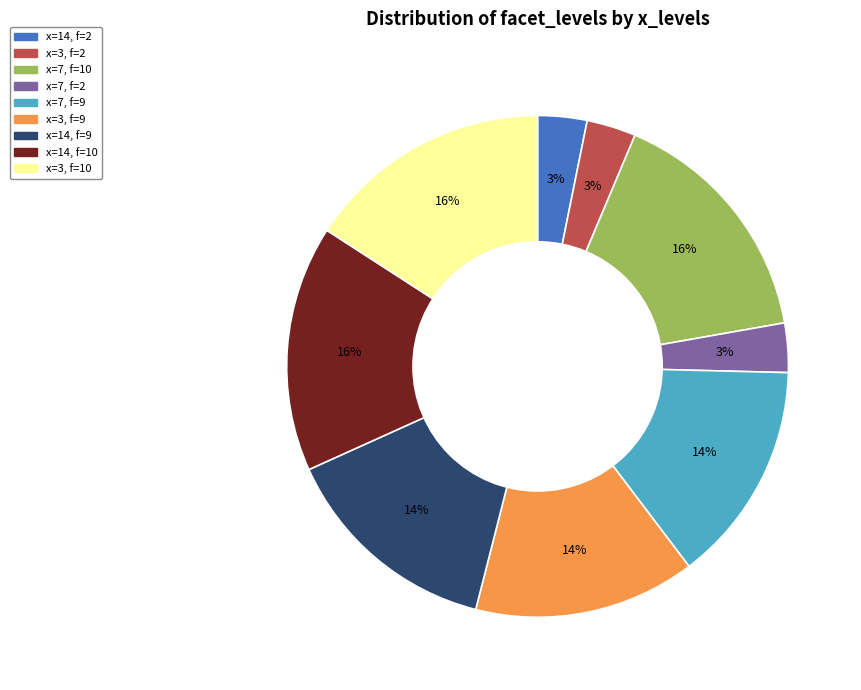

To the nearest percent, what is the average slice percentage?

11%